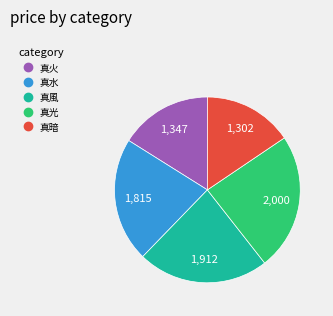

Rank the categories by value from lowest to highest.

真暗, 真火, 真水, 真風, 真光